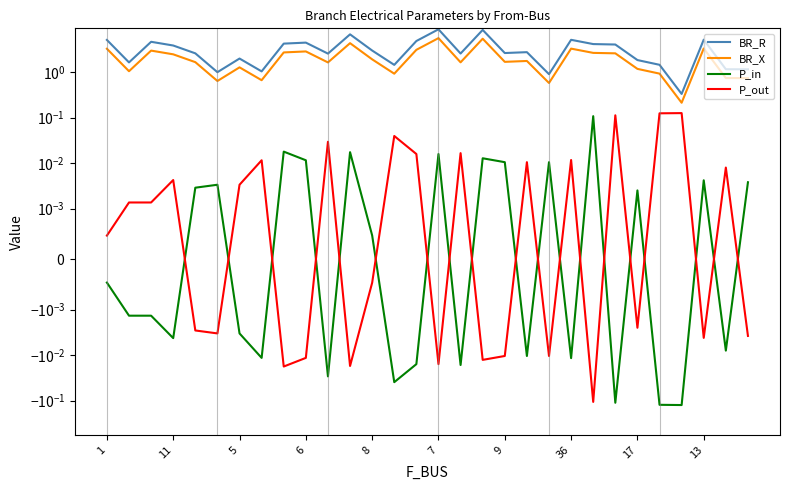

Does the chart have visible grid lines?

No